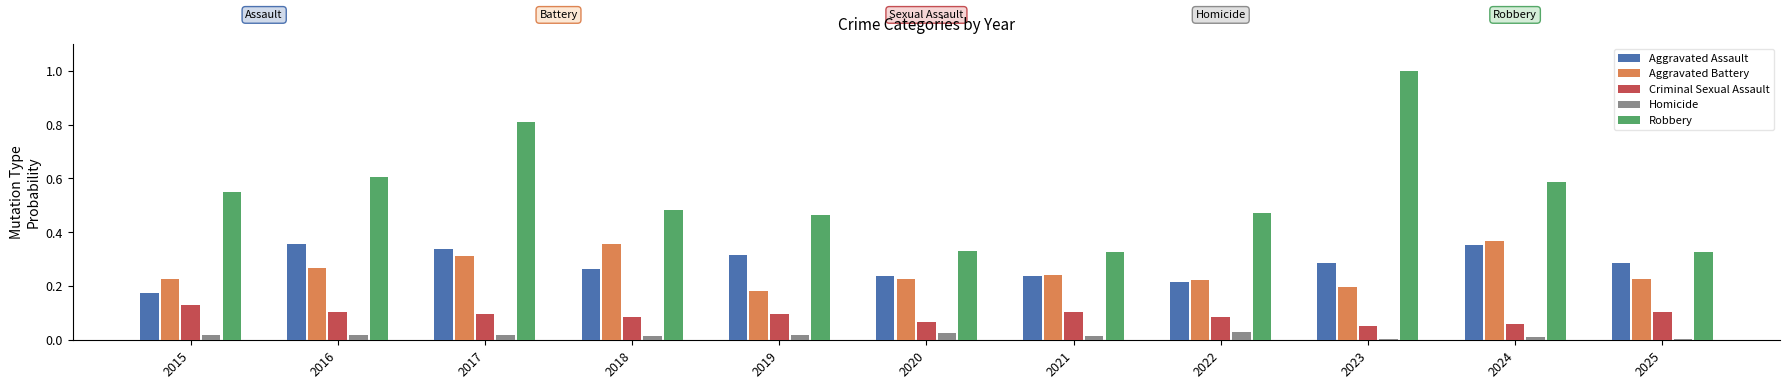

At which category does the chart reach its peak across all series?

2023